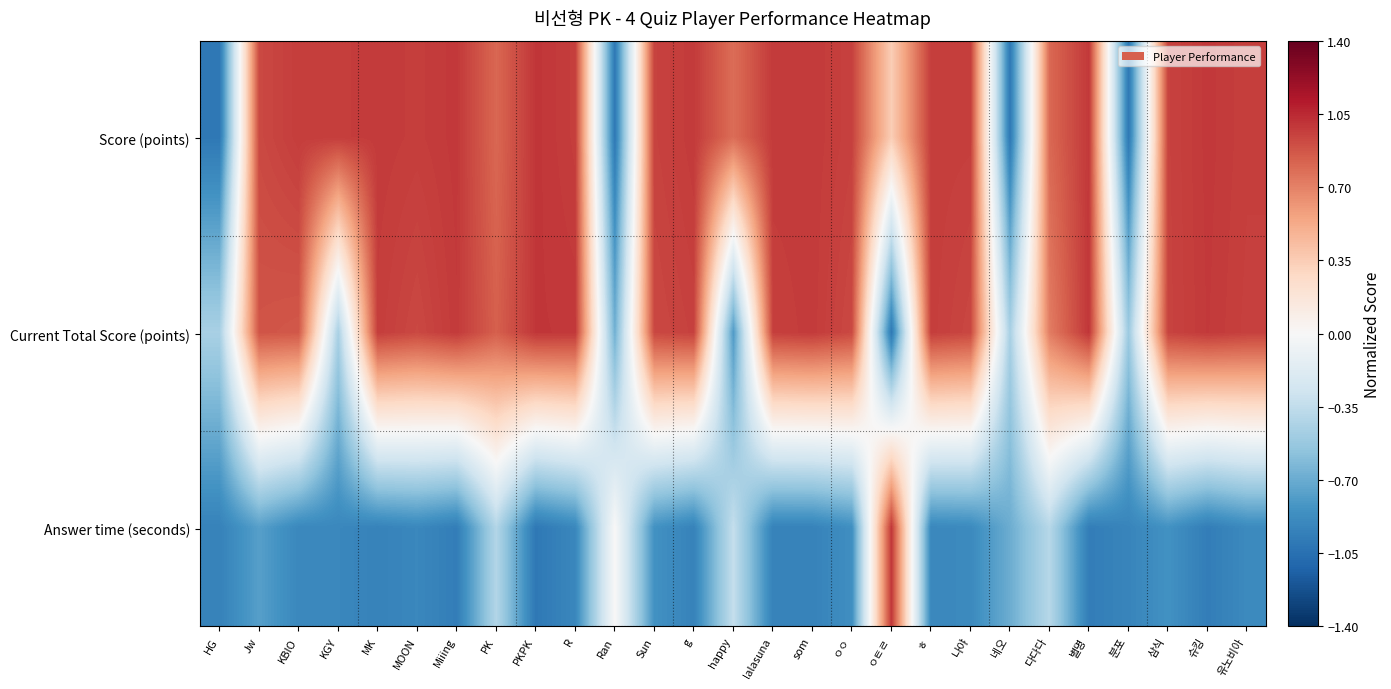

Which has a higher value, 별명 or Jw?

별명